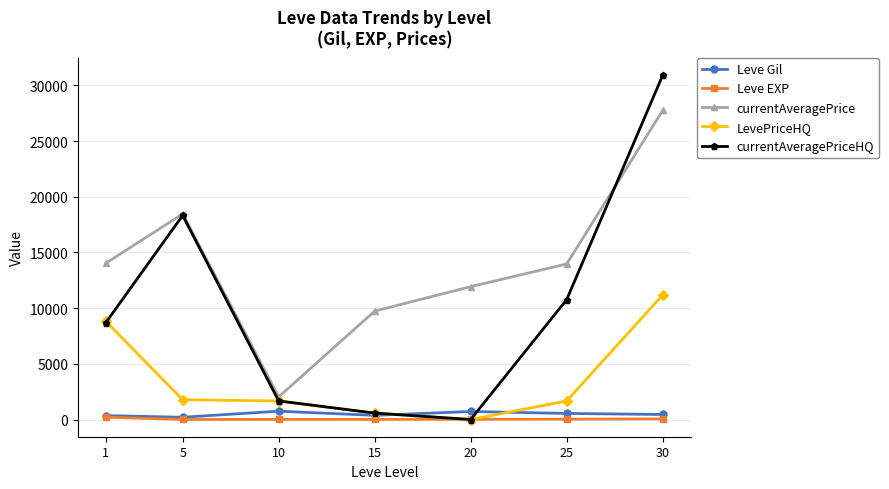

Rank the series by their maximum value, from lowest to highest.

Leve EXP, Leve Gil, LevePriceHQ, currentAveragePrice, currentAveragePriceHQ